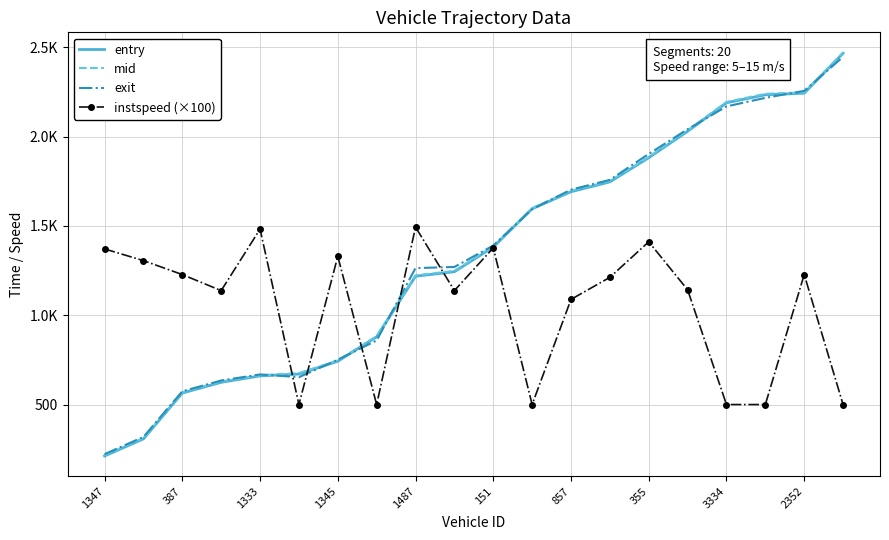

What are all the series names shown in the legend?

entry, mid, exit, instspeed (×100)